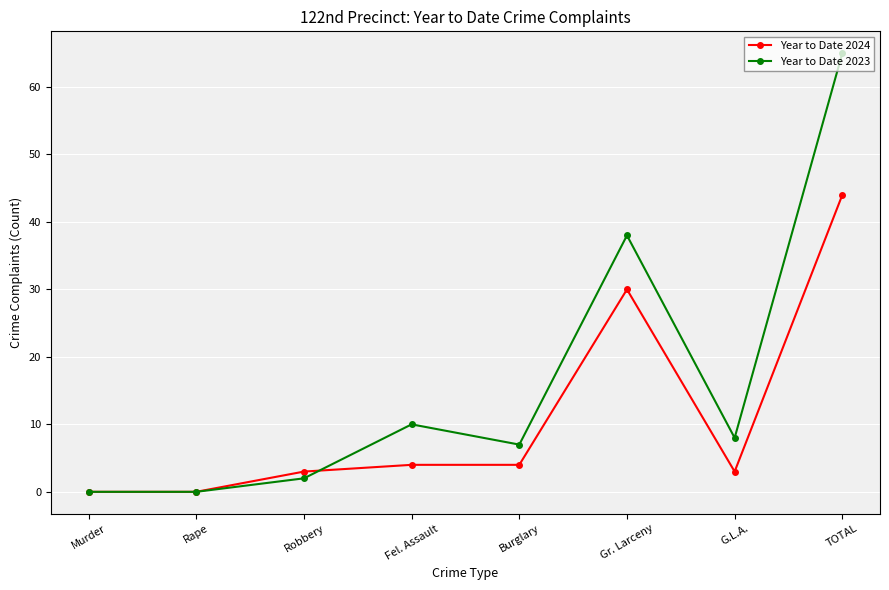

At which category does Year to Date 2023 reach its first local peak?

Fel. Assault